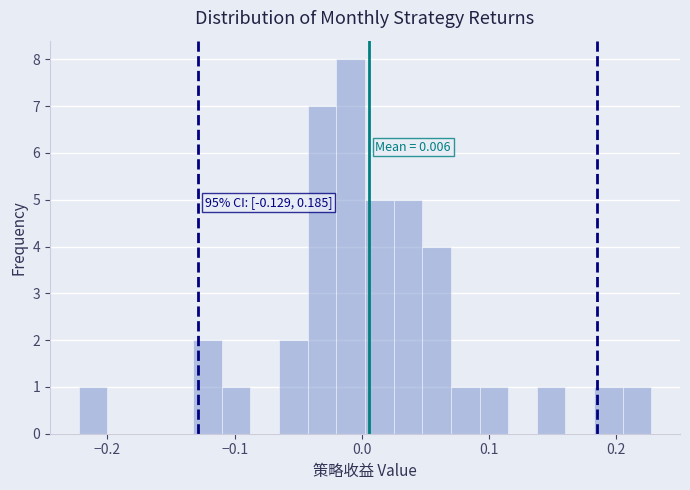

Around what value on the x-axis is the tallest bar? Give the approximate position of its centre, as read against the axis.

-0.01